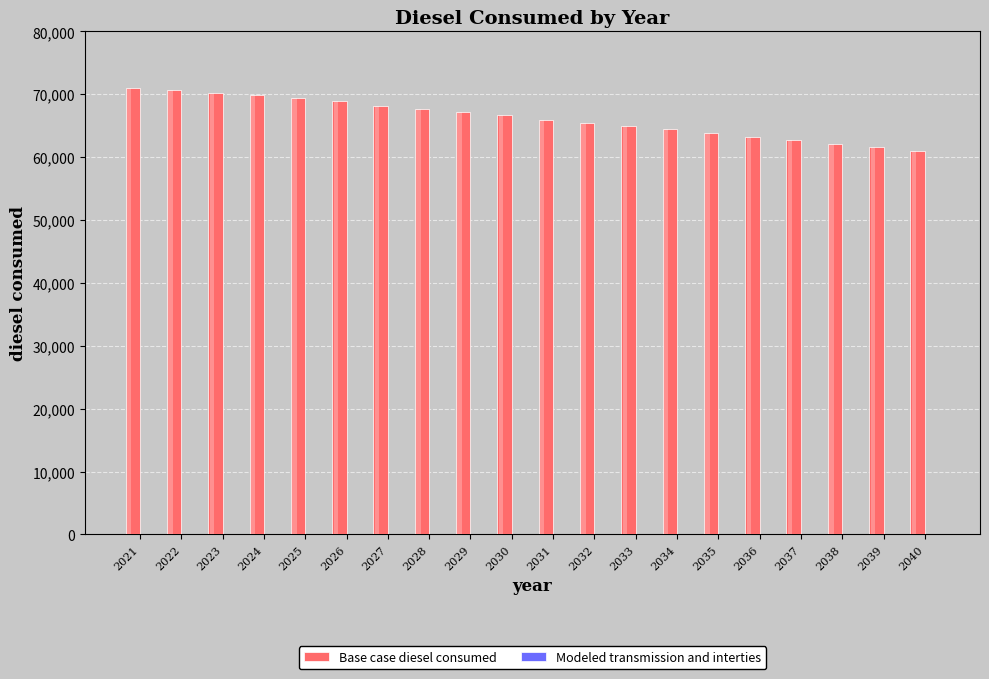

Which series has the widest spread of values?

Base case diesel consumed